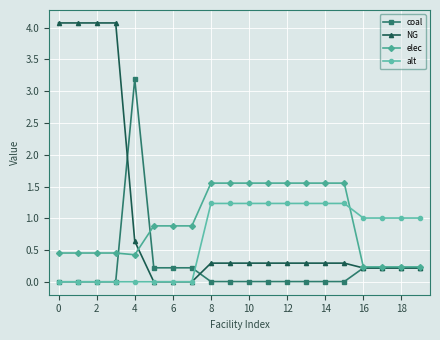

What is the value of the NG point at the 15th from the left?

0.3